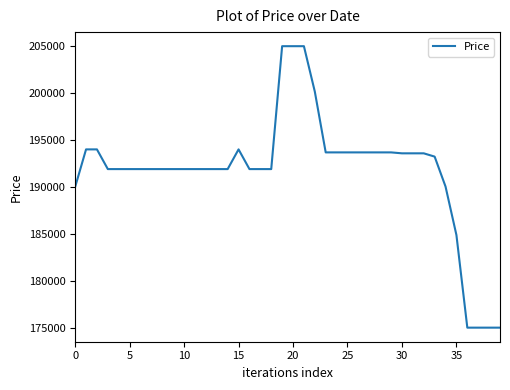

What is the sum of all values?

7670300